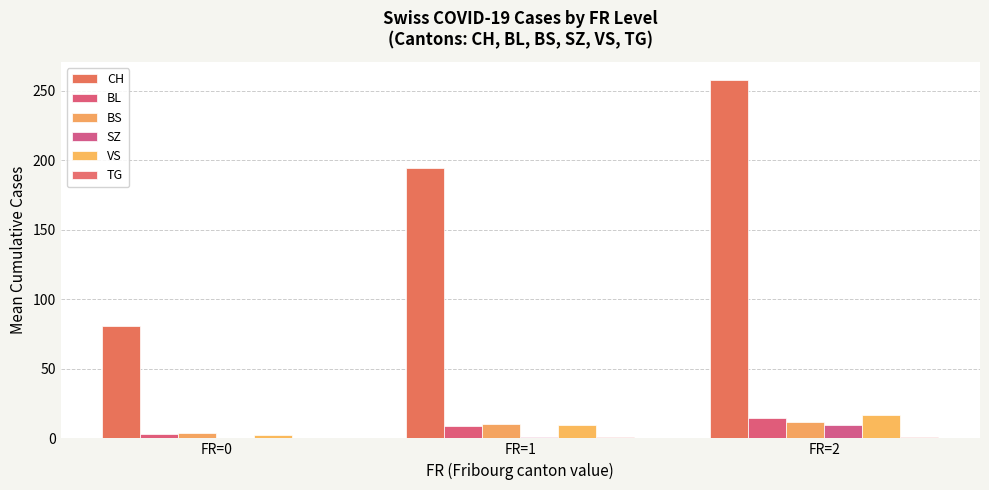

Reading left to right, what are all the values shown in this chart?

CH: FR=0=81.0	FR=1=194.5	FR=2=258.0
BL: FR=0=2.8	FR=1=8.7	FR=2=14.3
BS: FR=0=4.2	FR=1=10.6	FR=2=12.0
SZ: FR=0=0.0	FR=1=0.9	FR=2=9.8
VS: FR=0=2.7	FR=1=9.9	FR=2=17.1
TG: FR=0=0.0	FR=1=1.0	FR=2=1.2